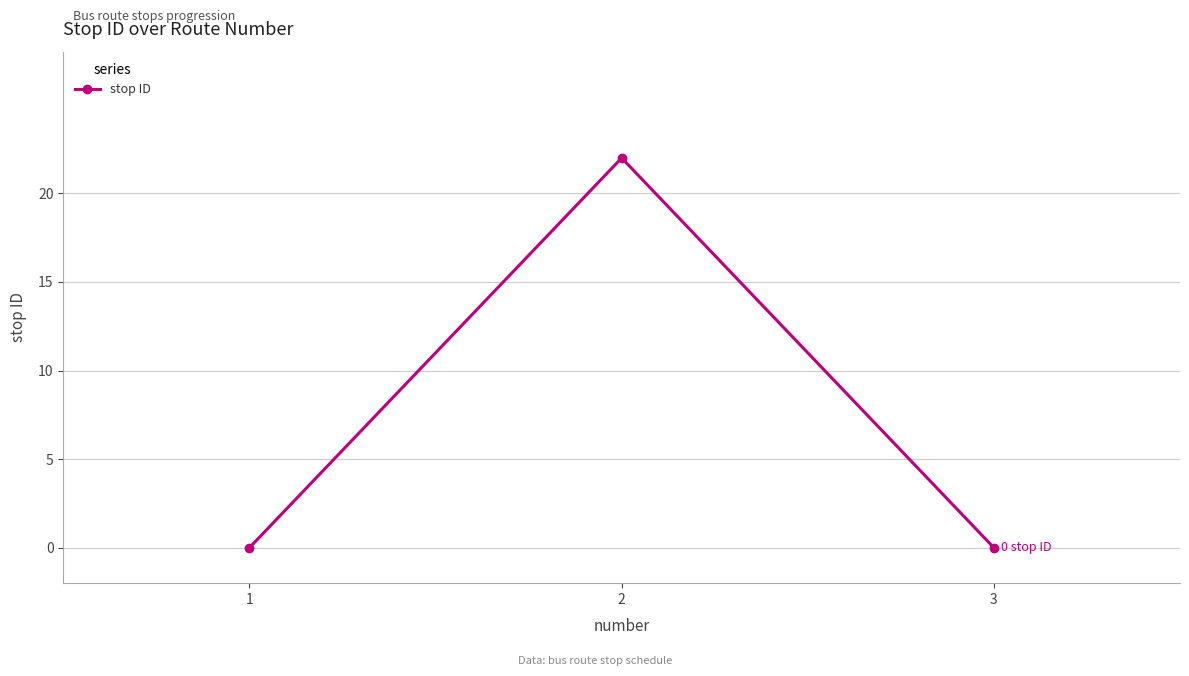

The chart shows a value of 0 at 3. True or false?

True